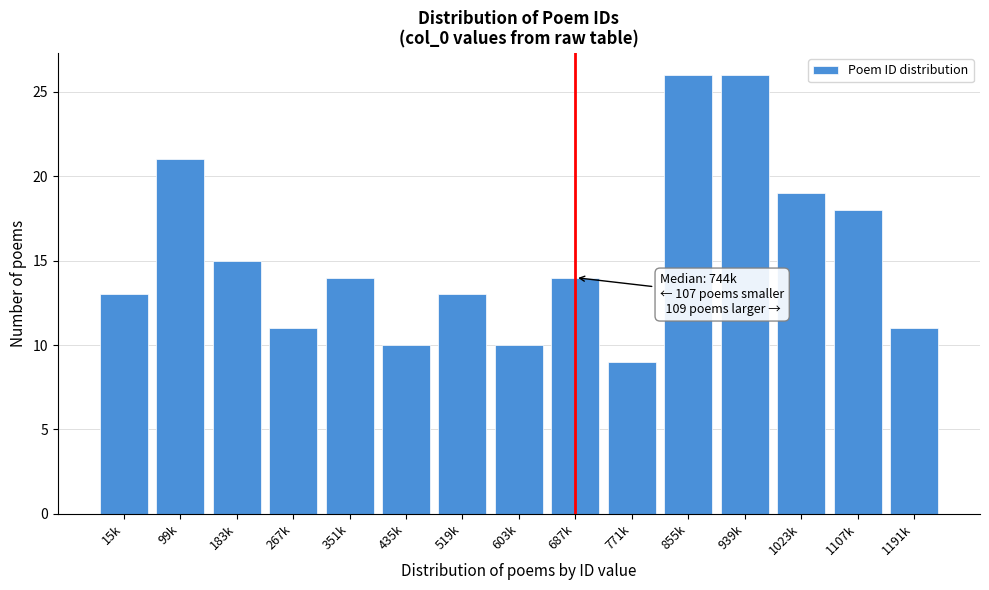

Reading left to right, what are all the values shown in this chart?

13	21	15	11	14	10	13	10	14	9	26	26	19	18	11